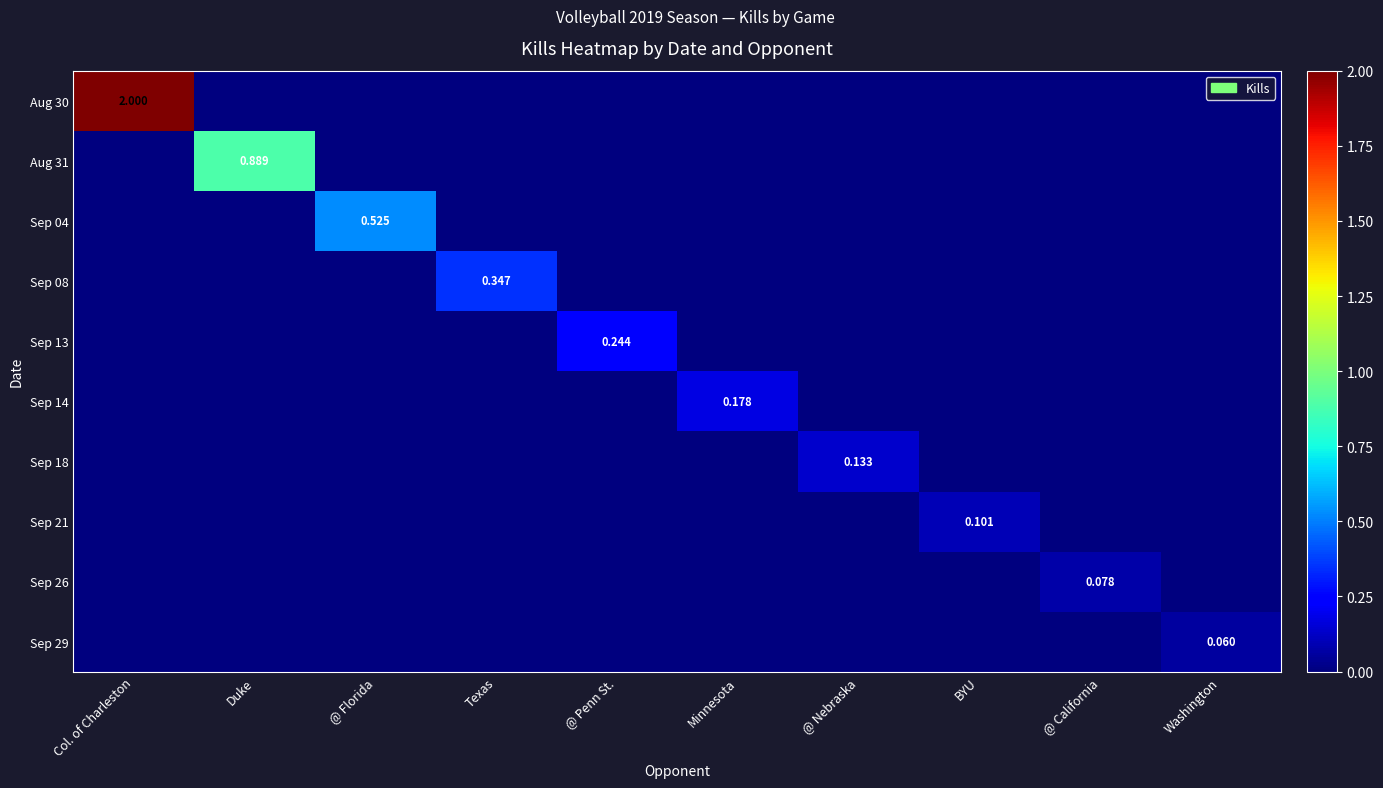

Count the number of categories in the chart.

10